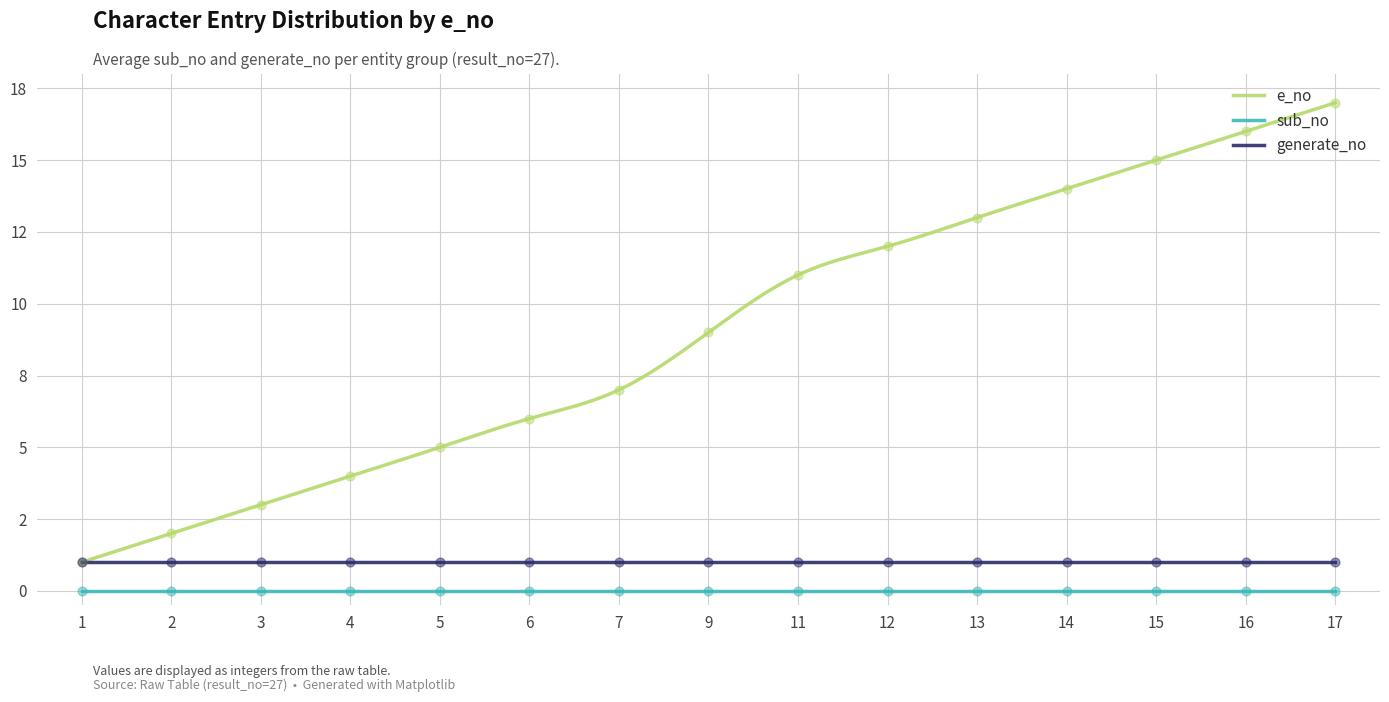

What are all the series names shown in the legend?

e_no, sub_no, generate_no